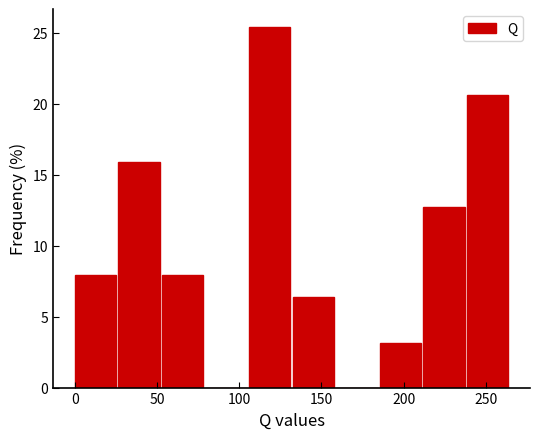

How tall is the bar that spans 210 to 240 on the x-axis? Neither the bar edges nor the heights are printed on the chart, so give them approximately, as read against the axes.

12.5